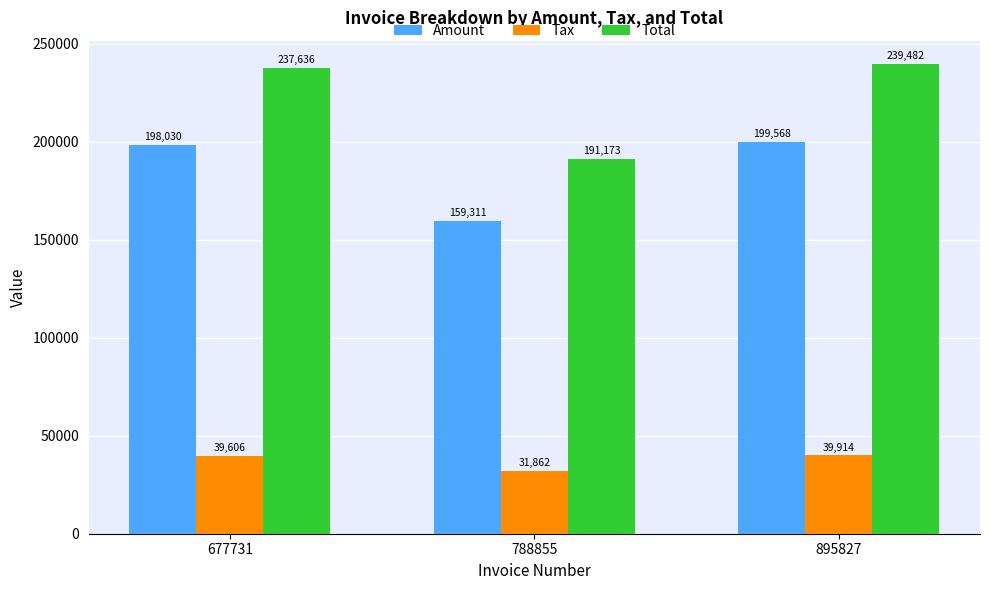

At which label is Amount closest to 179439?

677731